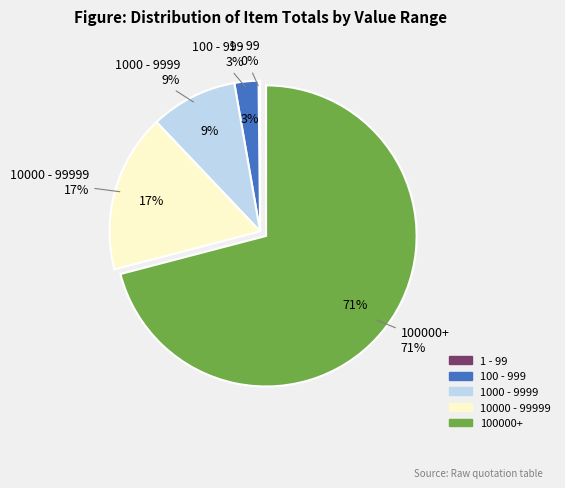

Combined, do product and product account for over 50%?

No